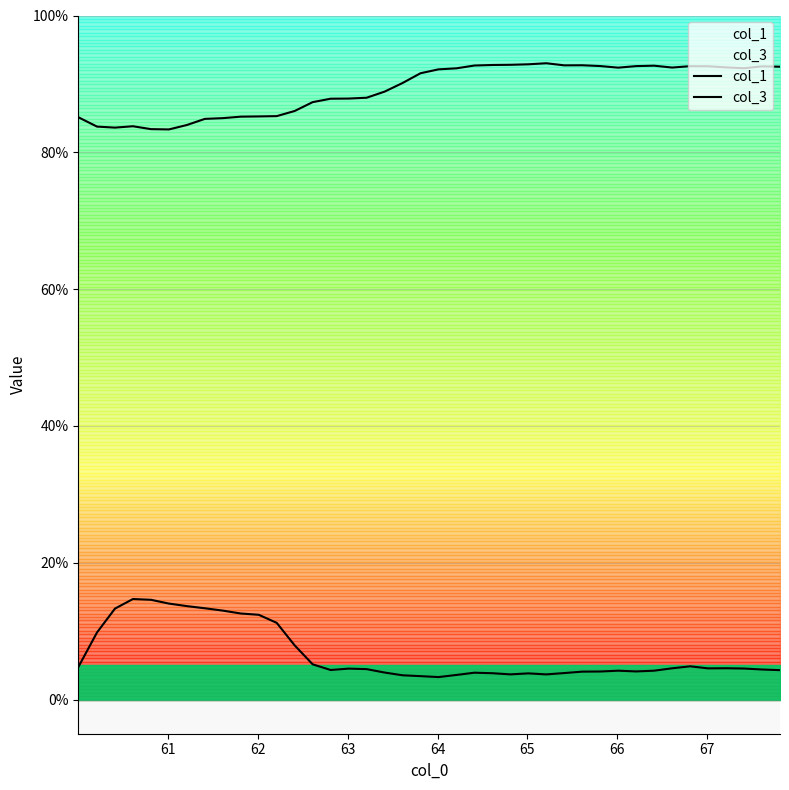

List the series in order of their peak value, lowest first.

col_1, col_3